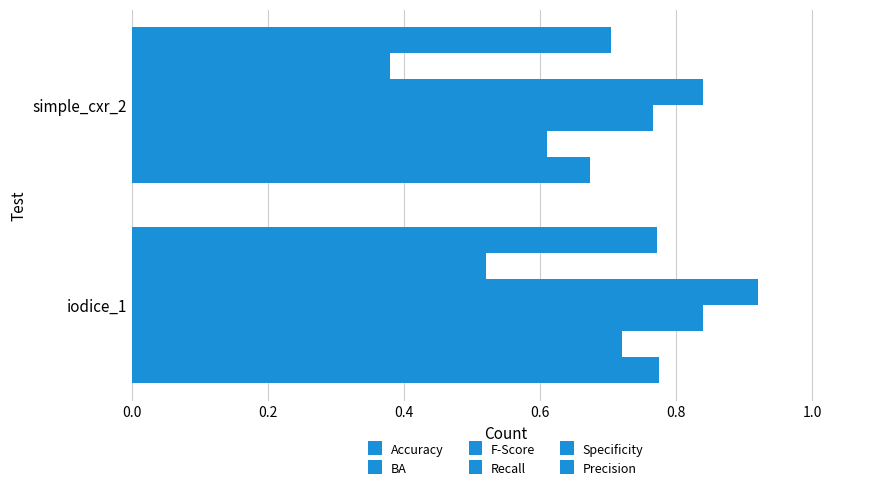

How many distinct data groups are displayed?

6